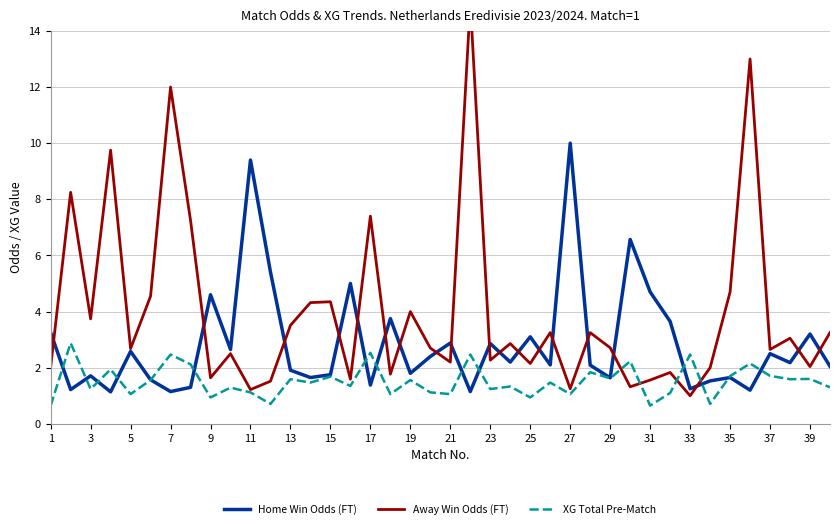

True or false: XG Total Pre-Match has a value of 2.5 at 7.

True